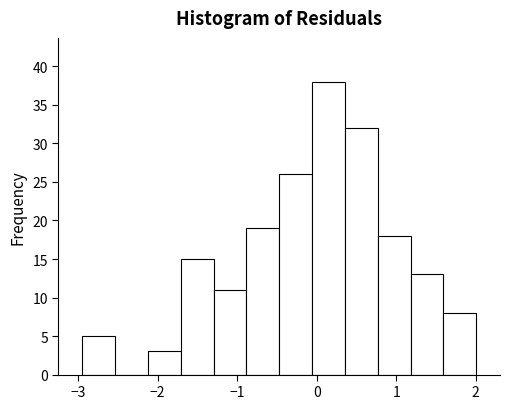

Reading left to right, transcribe this chart: for each bar, give the range it covers on the x-axis and its height. Neither the bar edges nor the heights are printed on the chart, so give them approximately, as read against the axes.

-2.9 to -2.5: 5
-2.5 to -2.1: 0
-2.1 to -1.7: 3
-1.7 to -1.3: 15
-1.3 to -0.9: 11
-0.9 to -0.5: 19
-0.5 to -0.1: 26
-0.1 to 0.4: 38
0.4 to 0.8: 32
0.8 to 1.2: 18
1.2 to 1.6: 13
1.6 to 2.0: 8